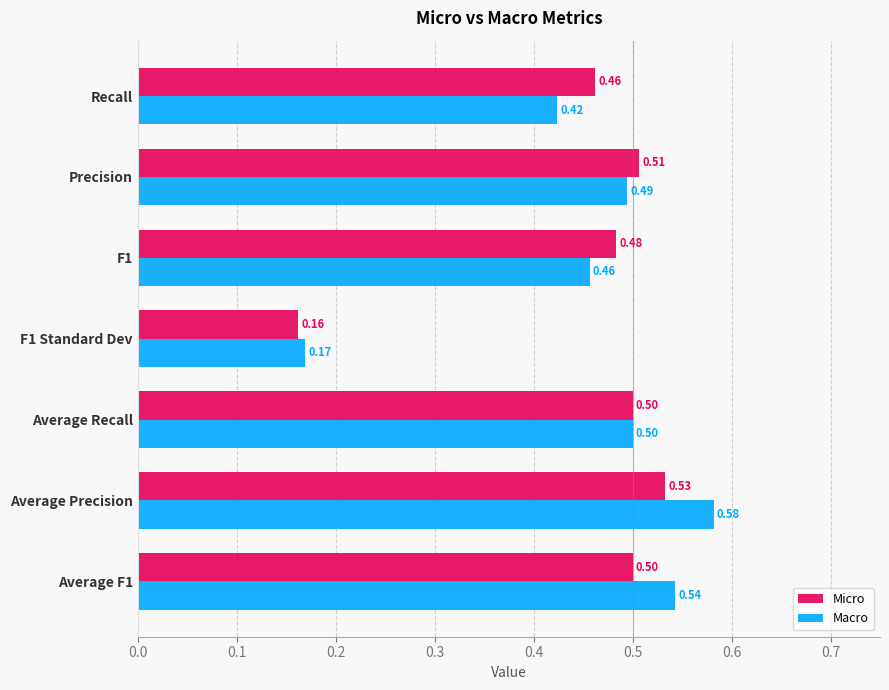

Count the number of data series in this chart.

2